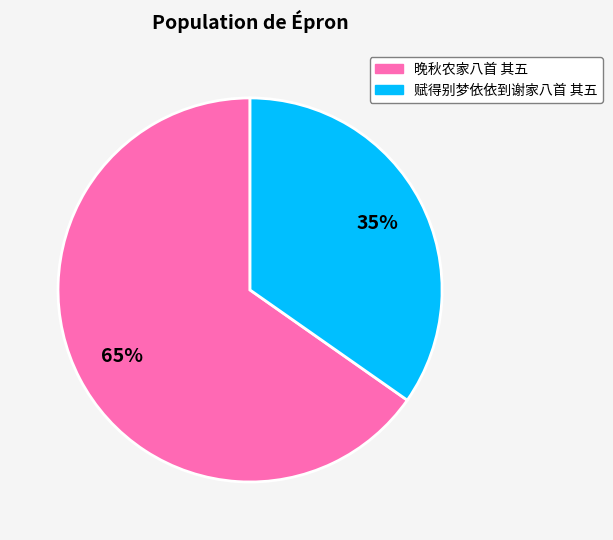

The 赋得别梦依依到谢家八首 其五 slice represents 30% of the pie. True or false?

False